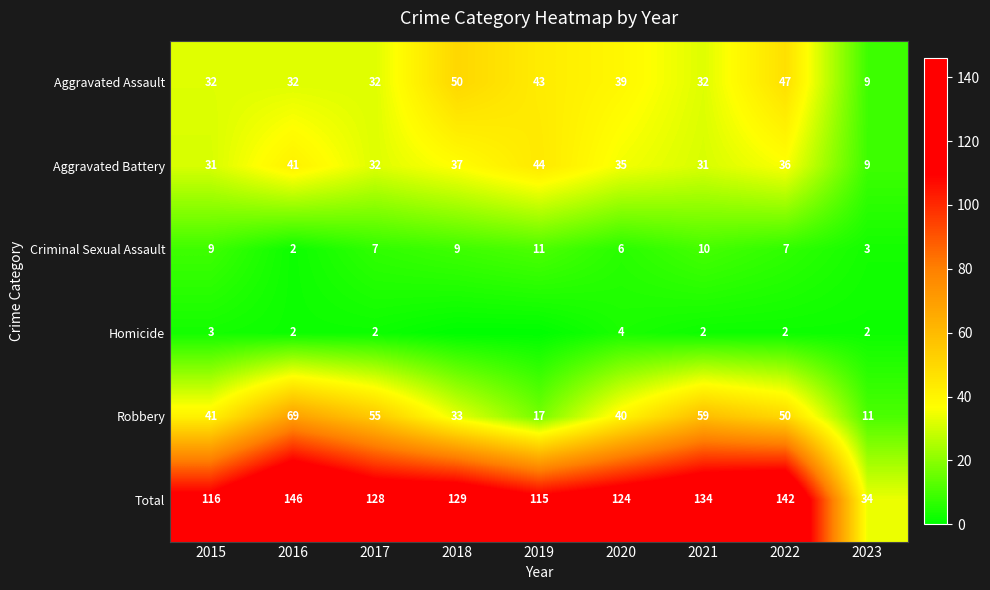

What is the total value across all series at 2017?

256